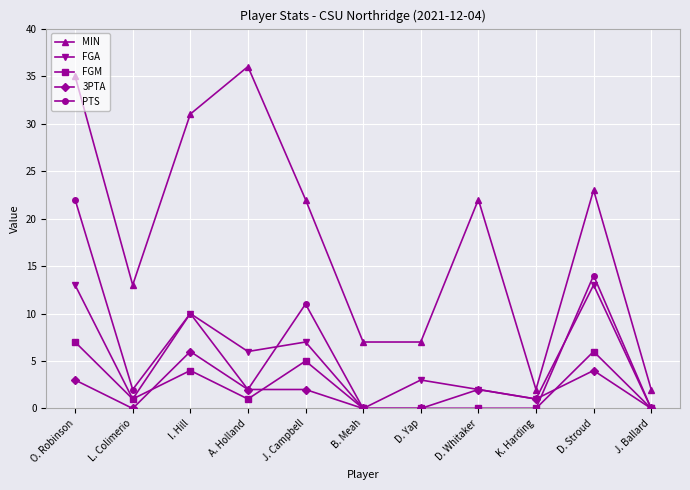

At which label is FGM closest to 3?

I. Hill